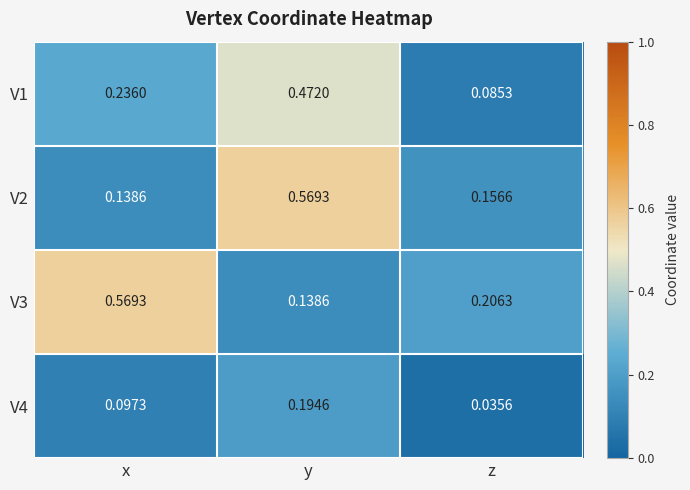

At which category is the sum across all series the highest?

y